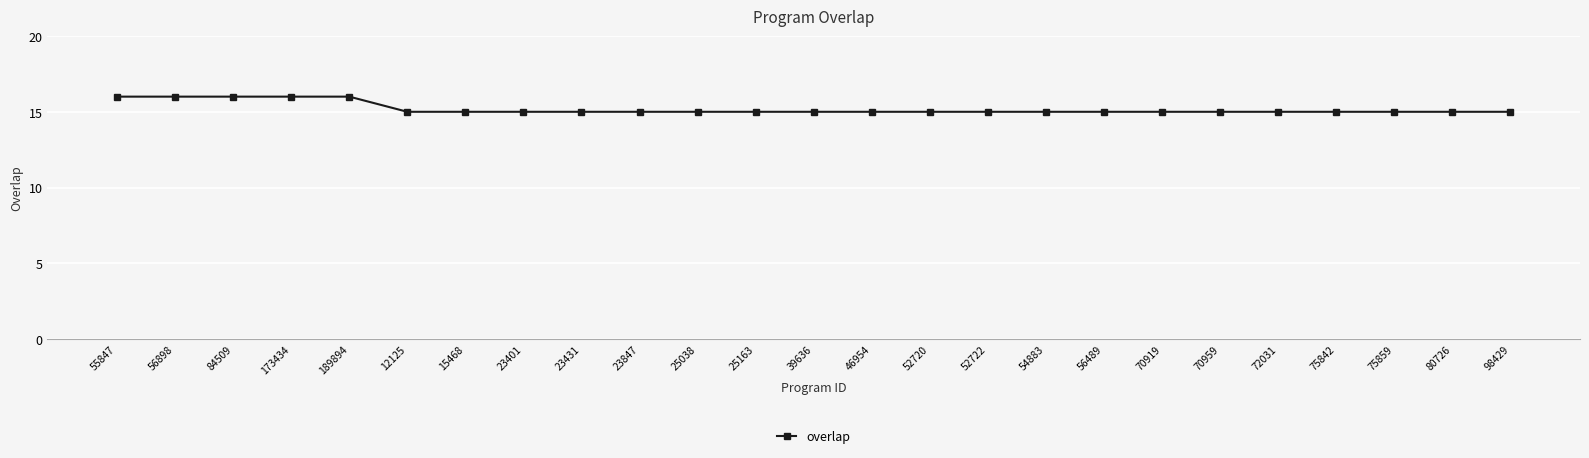

What is the value of the 3rd point from the left?

16